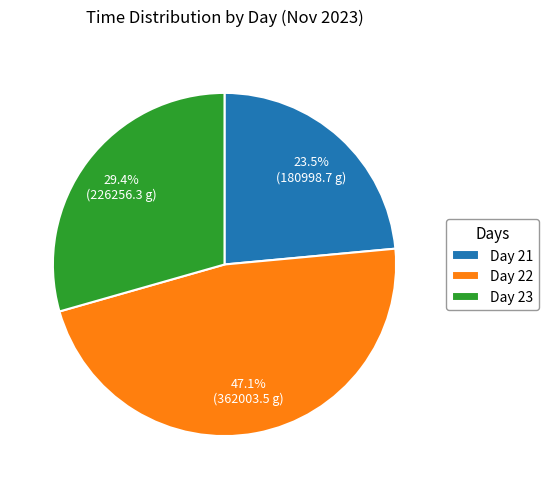

Is Day 23 the majority of the pie?

No